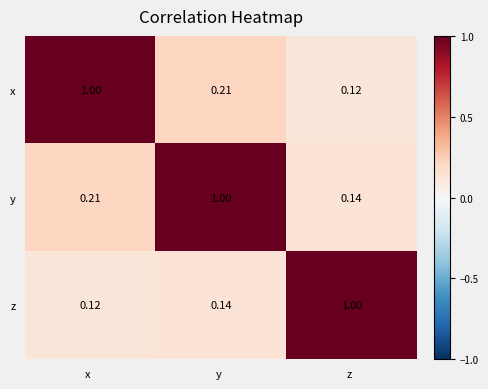

Rank the series at x from lowest to highest value.

z, y, x